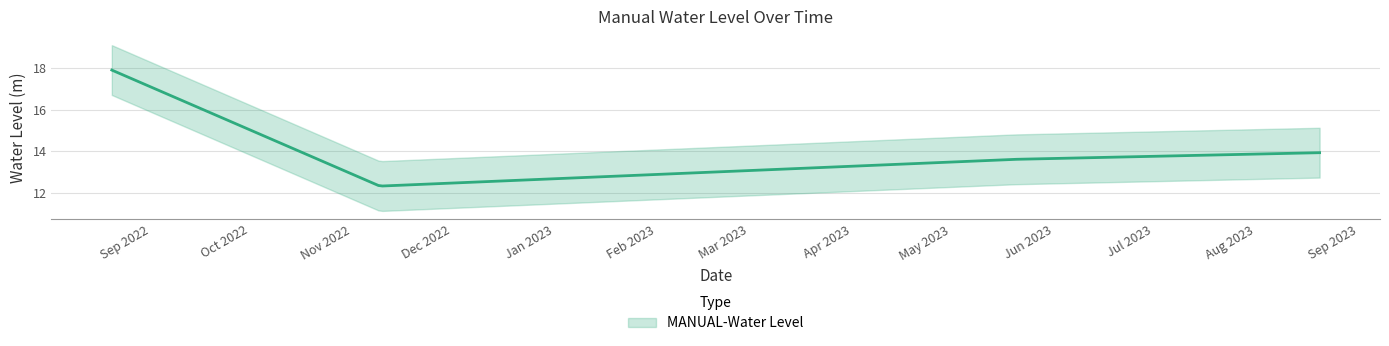

Reading left to right, transcribe all the data shown in this chart.

17.9	12.3	13.6	13.9